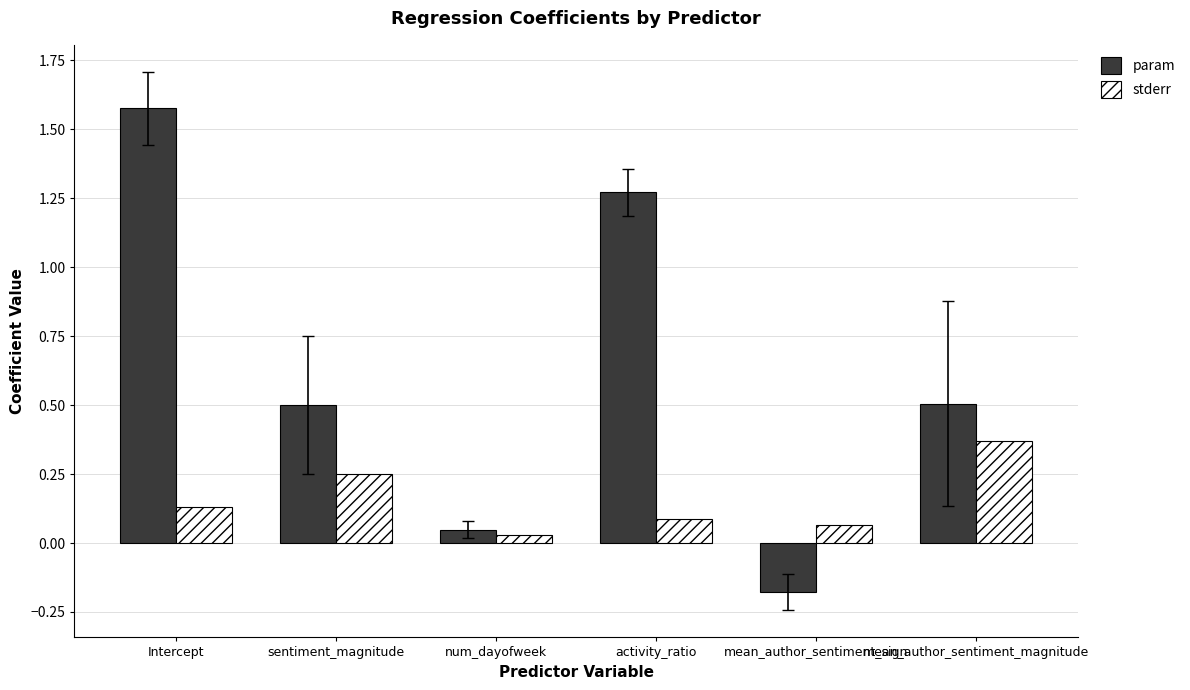

How many data points in param are less than 0?

1